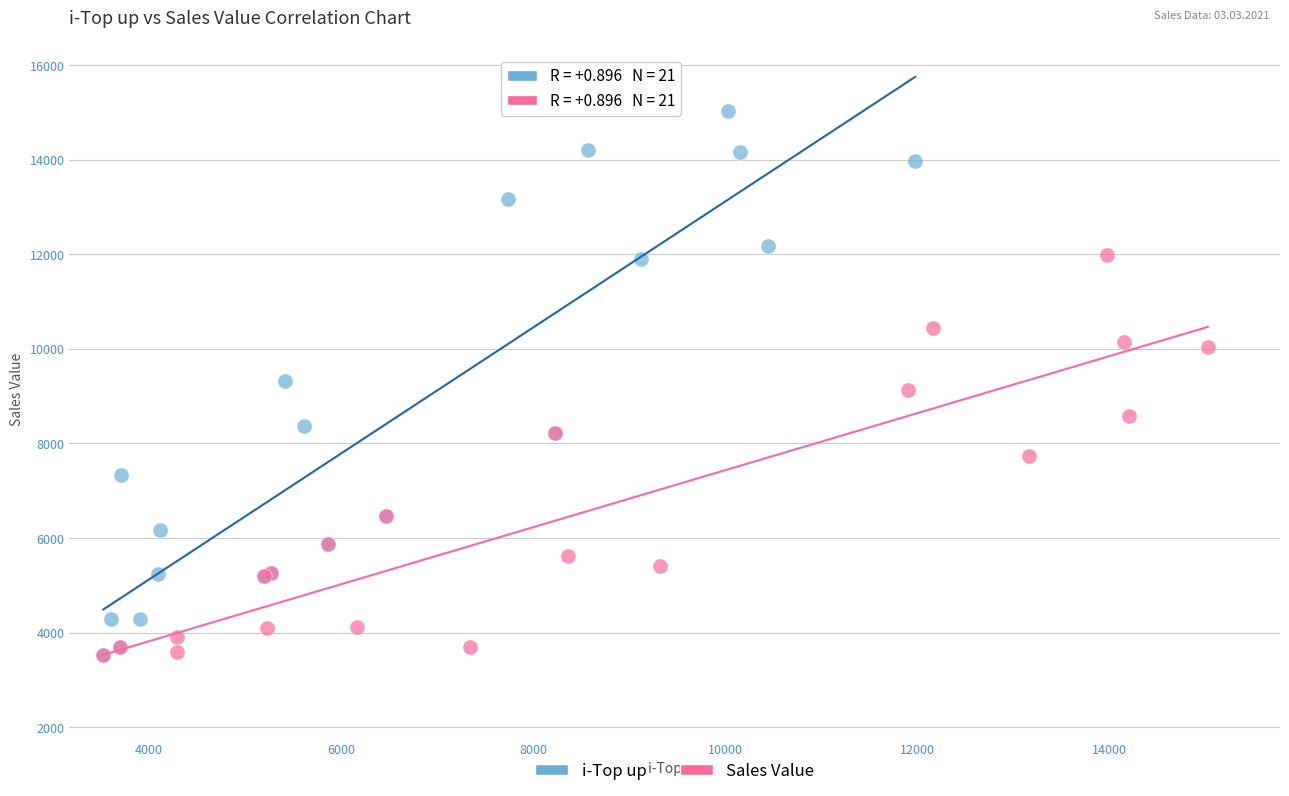

Which series reaches the maximum Y coordinate?

i-Top up